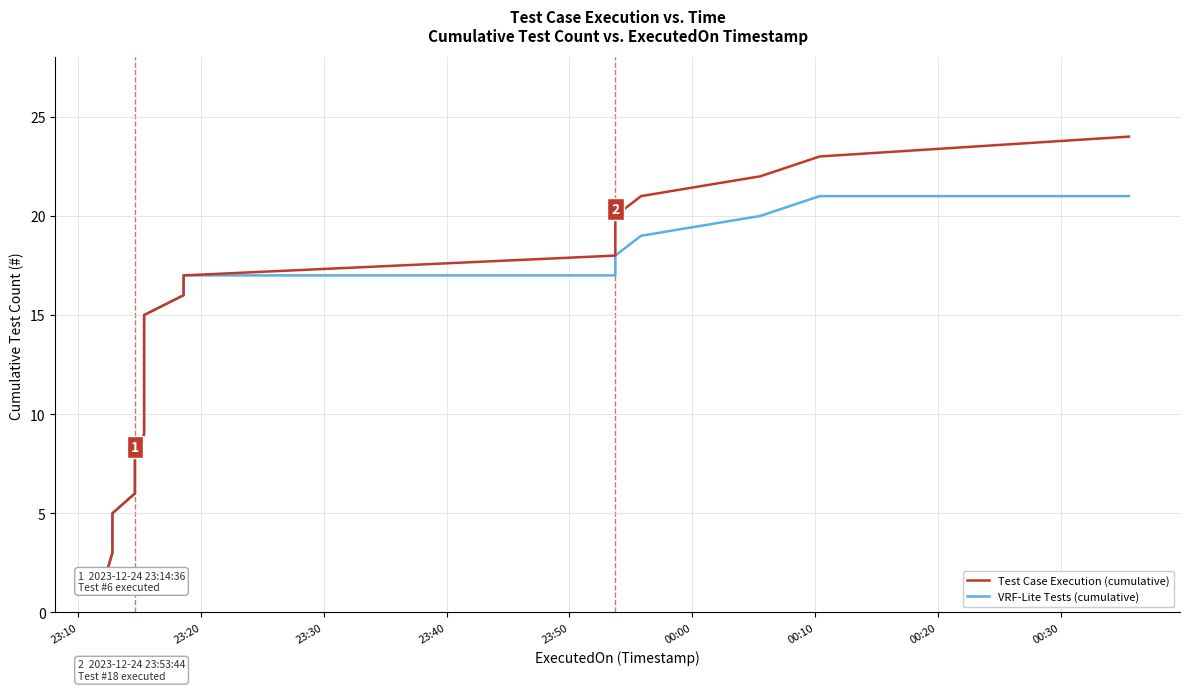

Reading left to right, extract all data points from this chart.

Test Case Execution (cumulative): 1	2	3	4	5	6	7	8	9	10	11	12	13	14	15	16	17	18	19	20	21	22	23	24
VRF-Lite Tests (cumulative): 1	2	3	4	5	6	7	8	9	10	11	12	13	14	15	16	17	17	17	18	19	20	21	21